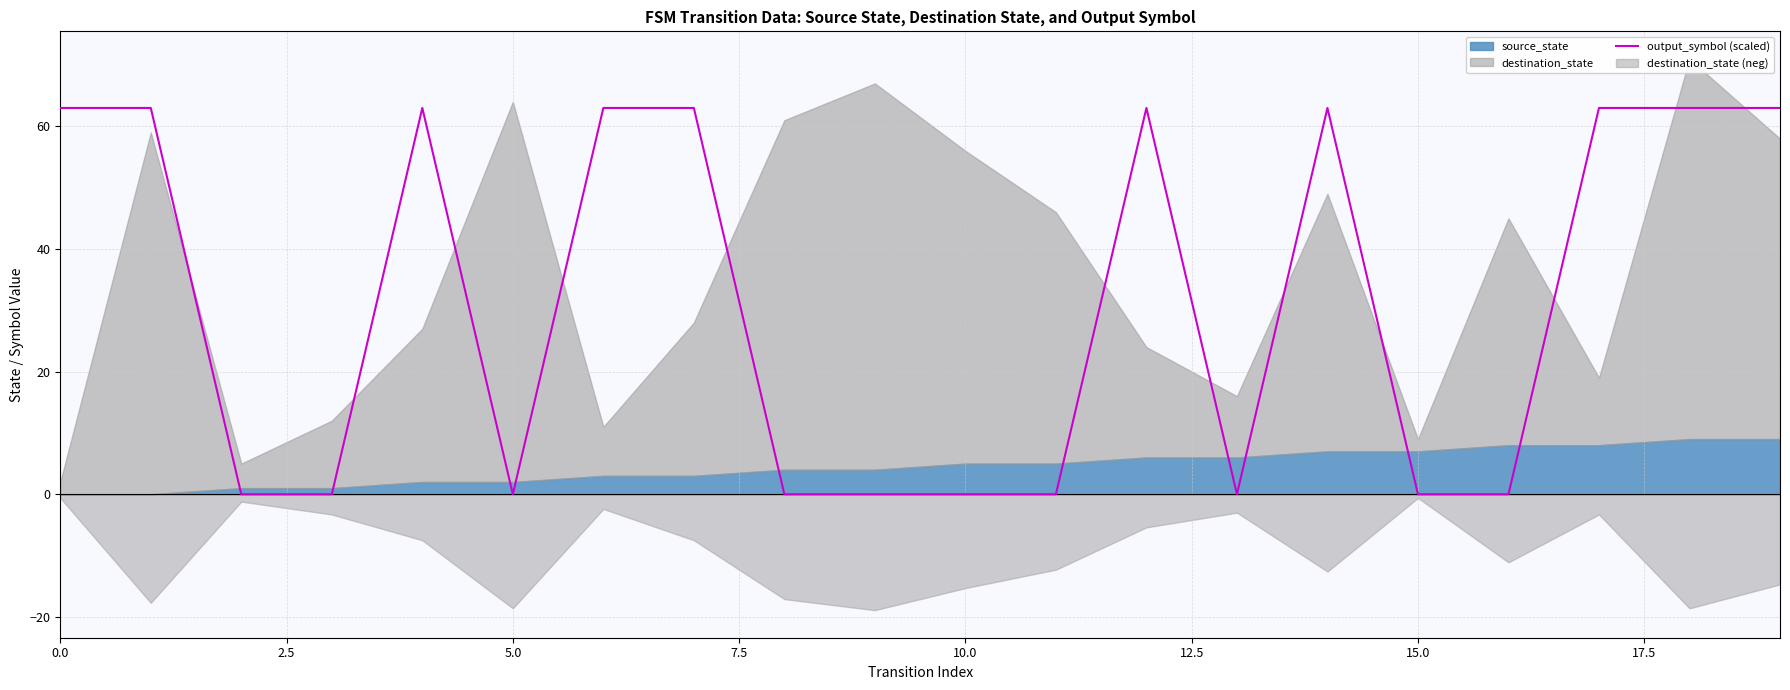

What is the label of the 9th point from the right?

11